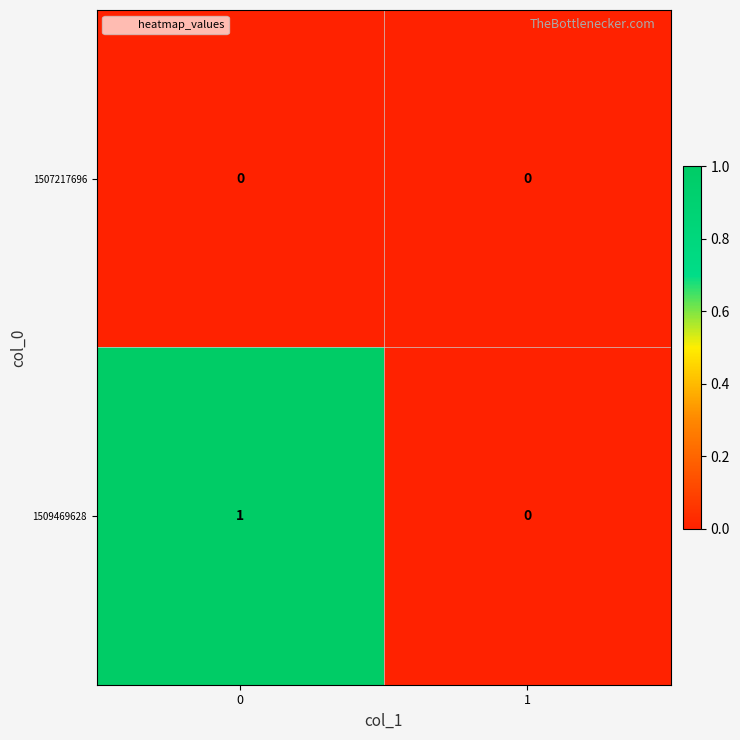

At 0, list the series in order from largest to smallest.

1509469628, 1507217696